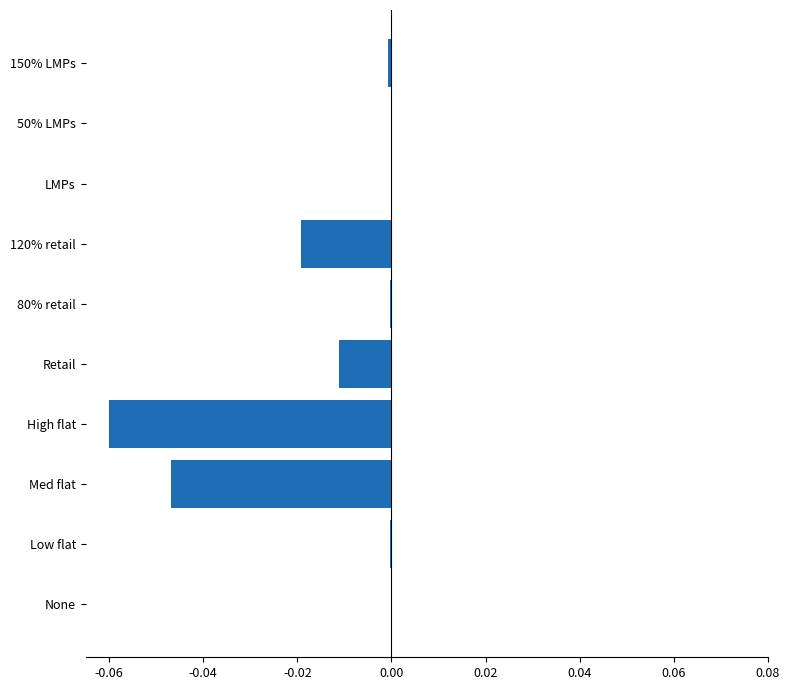

The value at None is -0.0. True or false?

True